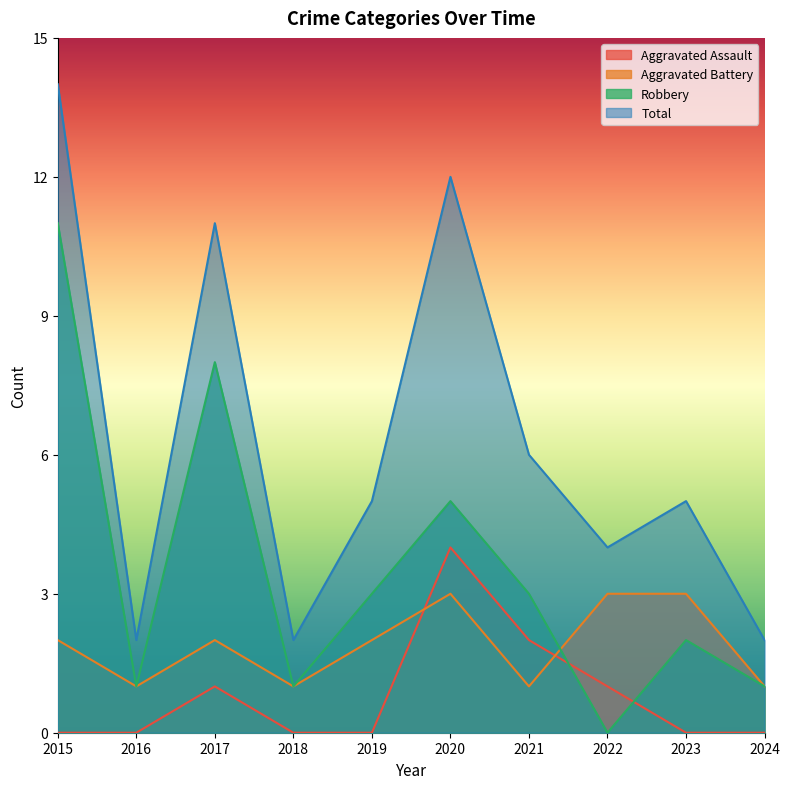

True or false: Aggravated Battery has more than 0 points higher than both neighbors.

True